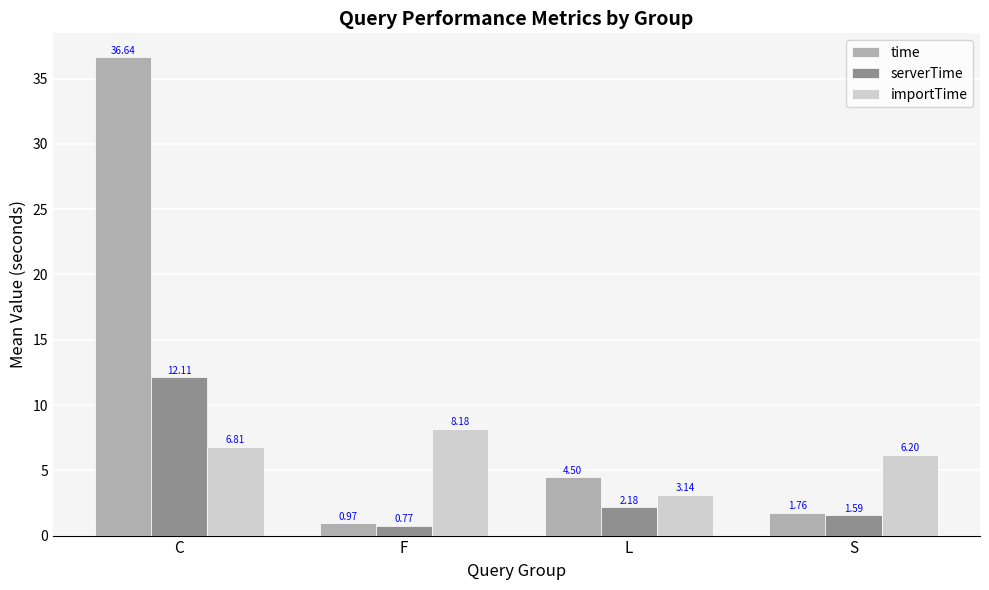

Where is serverTime nearest to the value 6?

L